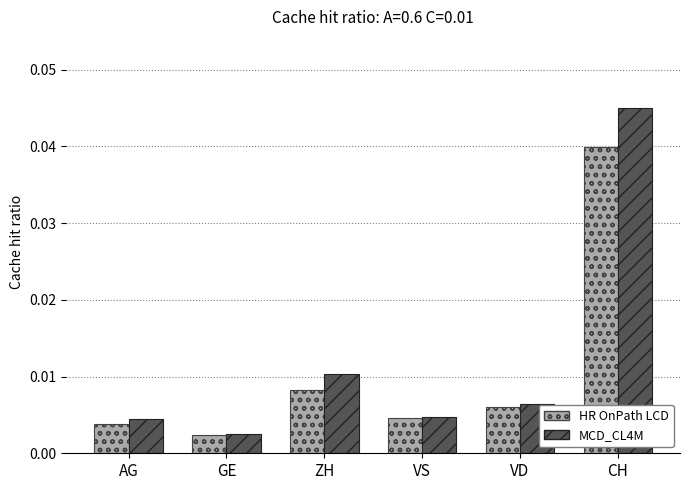

Which series has the largest range (max minus min)?

MCD_CL4M